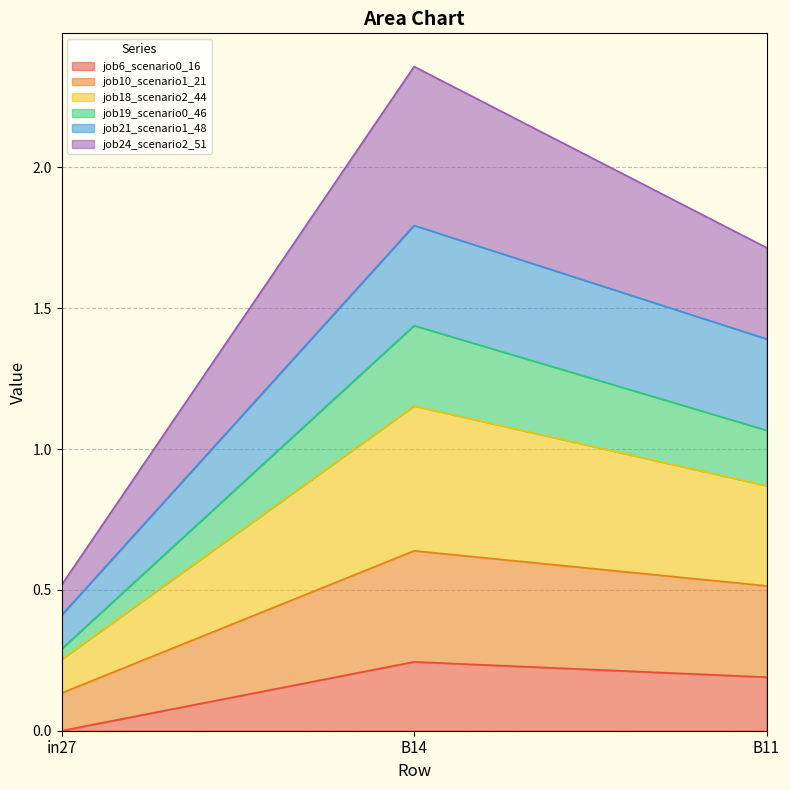

Which category has the highest value in the job6_scenario0_16 series?

B14